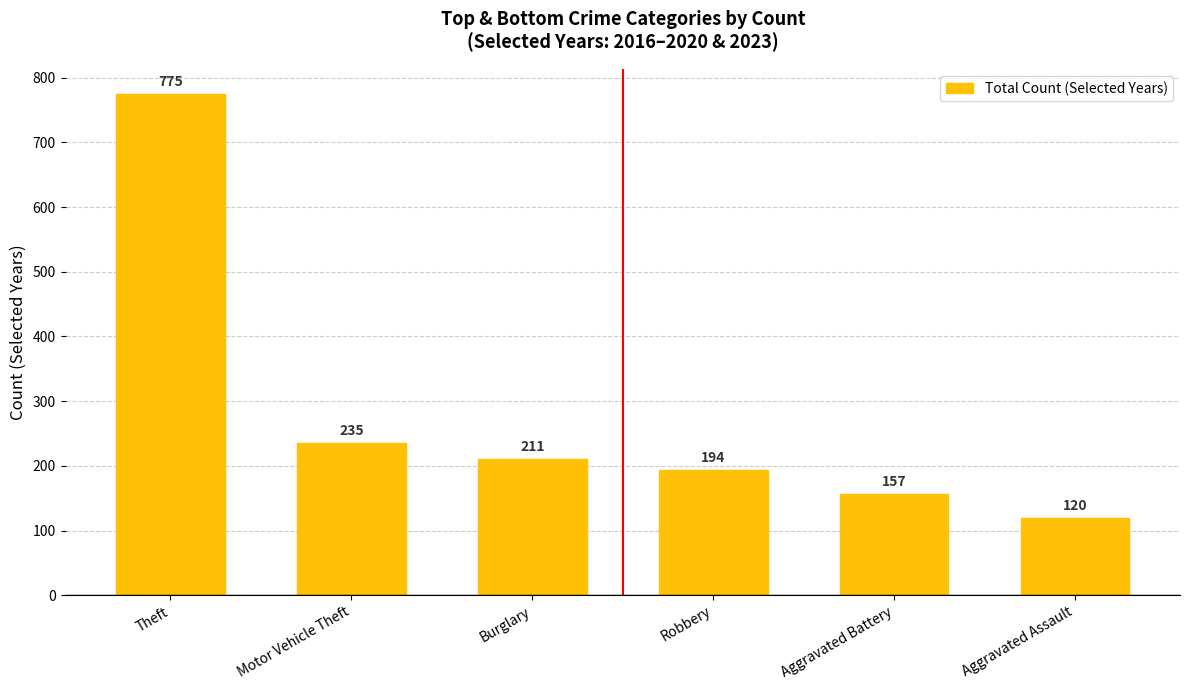

At which label is the value closest to 447?

Motor Vehicle Theft